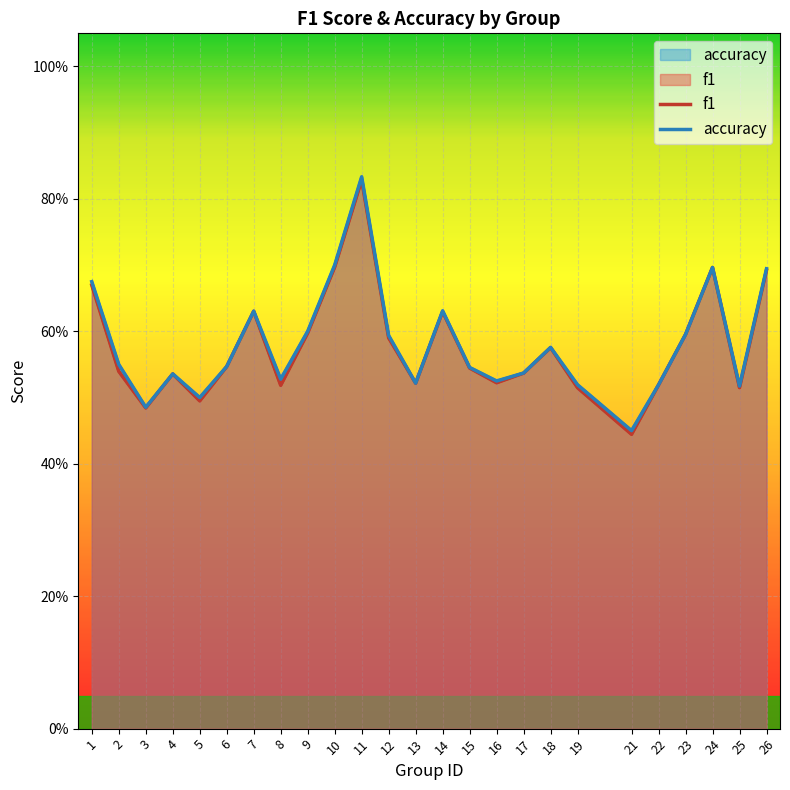

True or false: f1 has more than 0 interior local peaks.

True